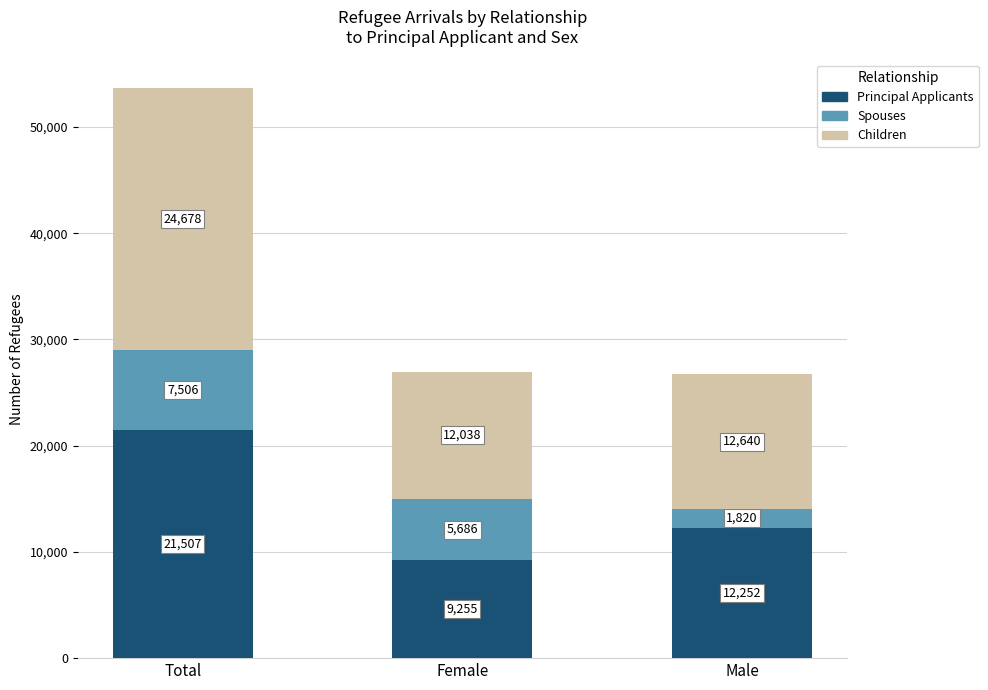

At which label does Principal Applicants first exceed 12252?

Total